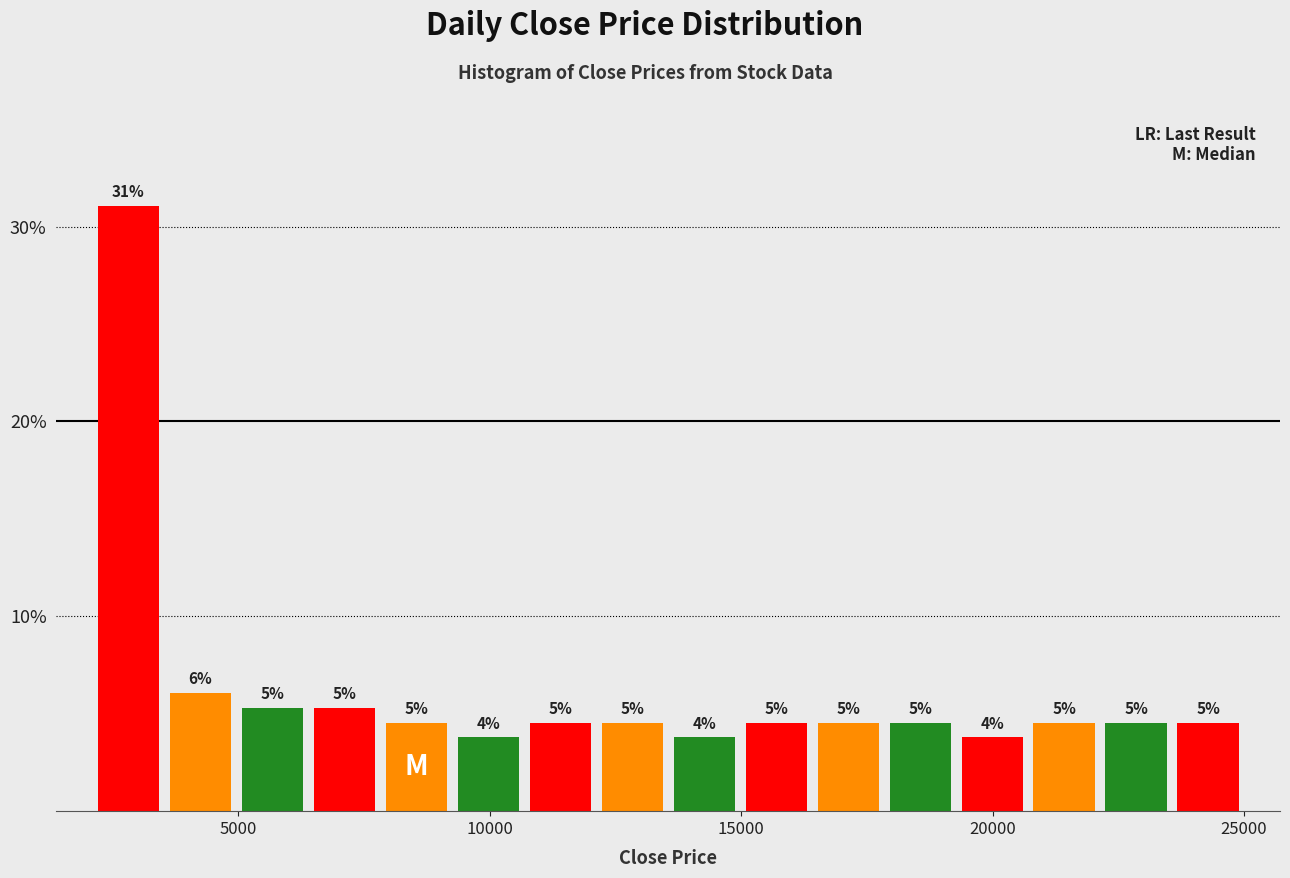

Read against the x-axis, roughly where is the centre of the tallest bar?

3000